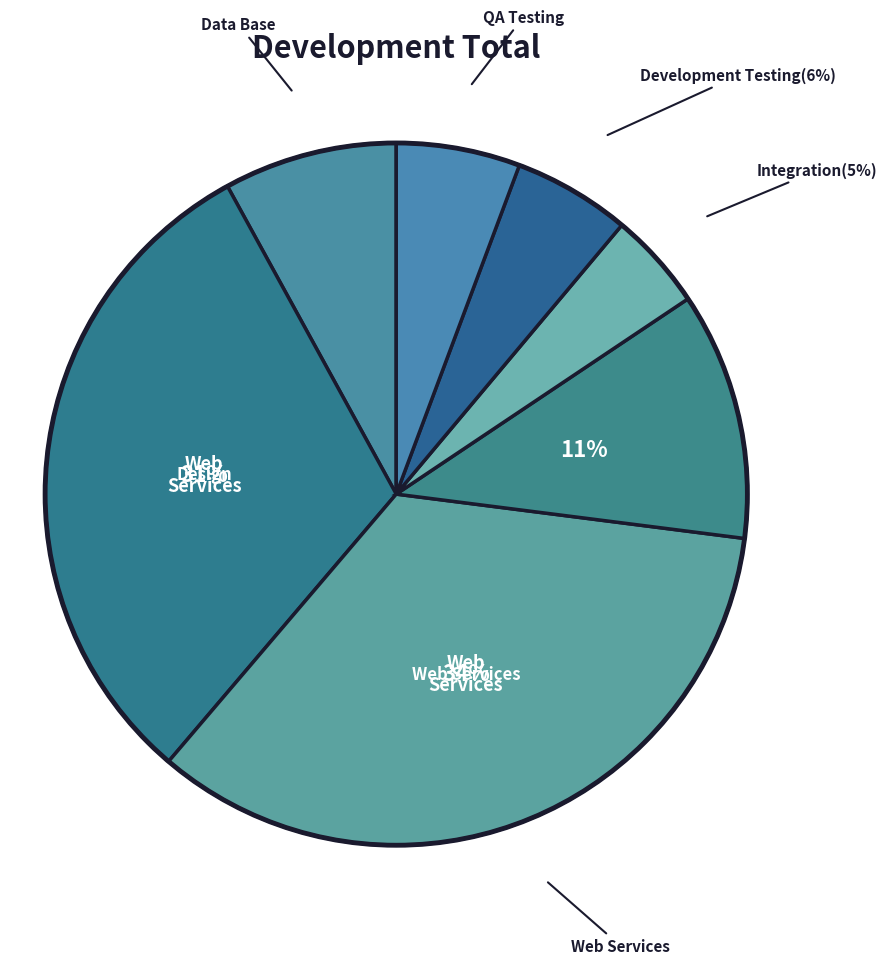

Does any single category account for the majority?

No